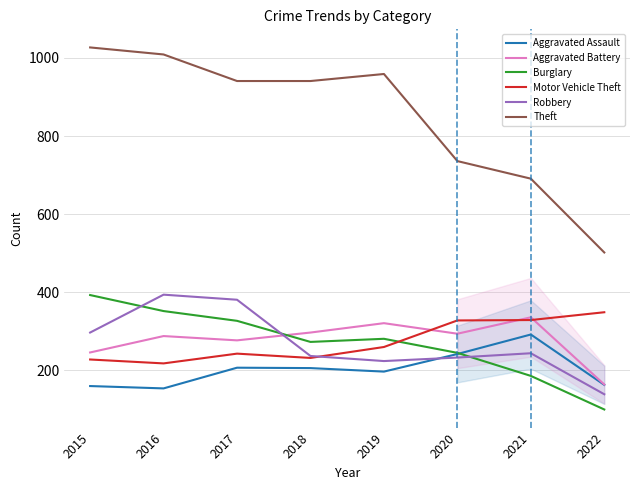

The value of Robbery at 2018 is 237. True or false?

True